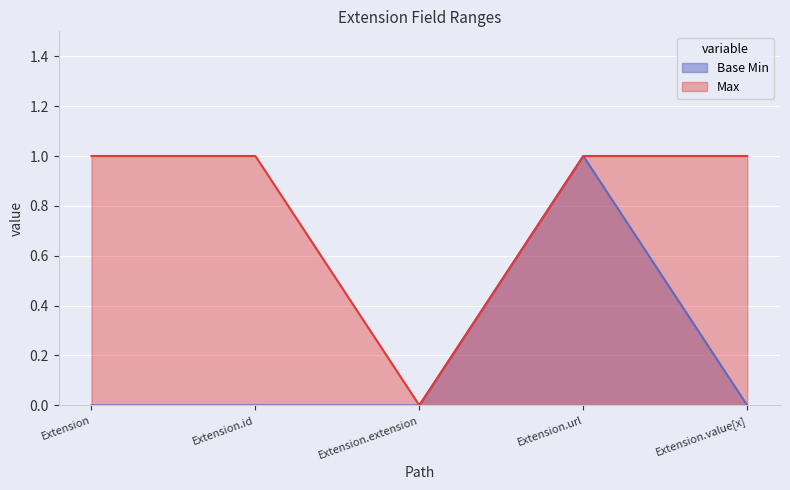

At how many categories does at least one series exceed 0?

4